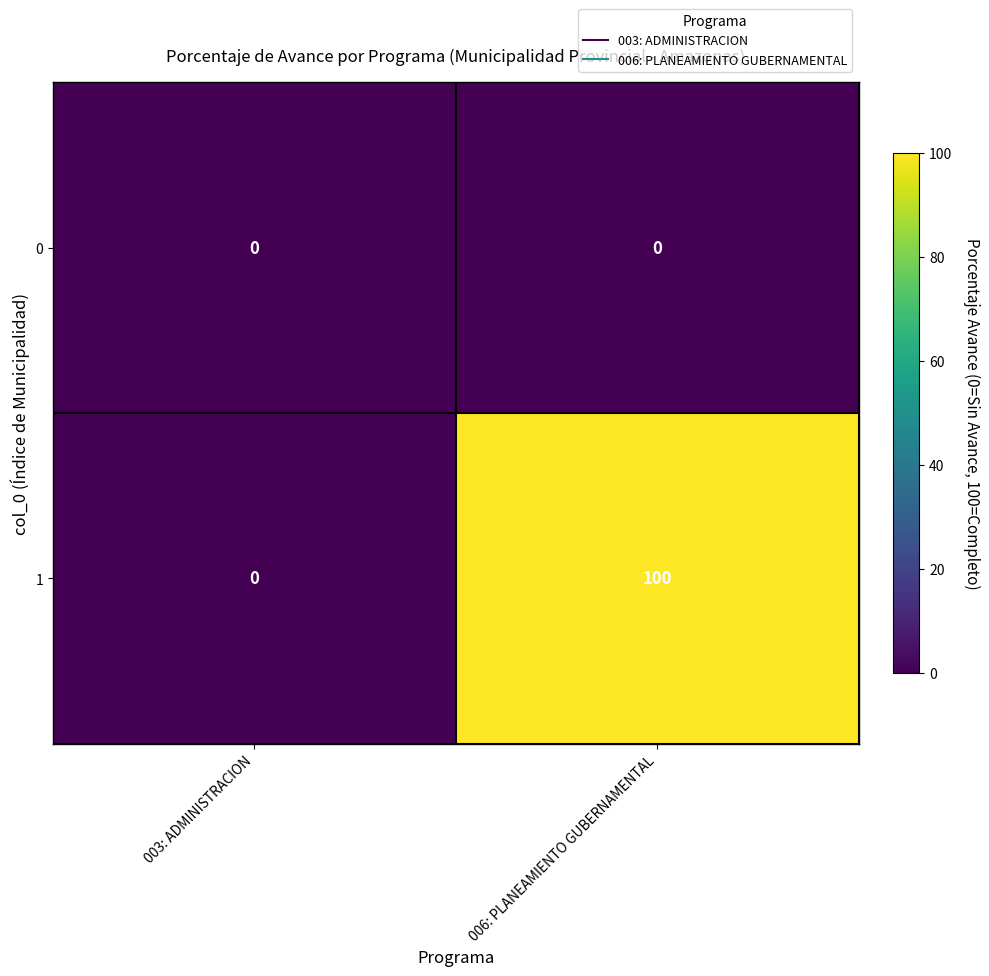

Reading left to right, extract all data points from this chart.

0: 003: ADMINISTRACION=0	006: PLANEAMIENTO GUBERNAMENTAL=0
1: 003: ADMINISTRACION=0	006: PLANEAMIENTO GUBERNAMENTAL=100